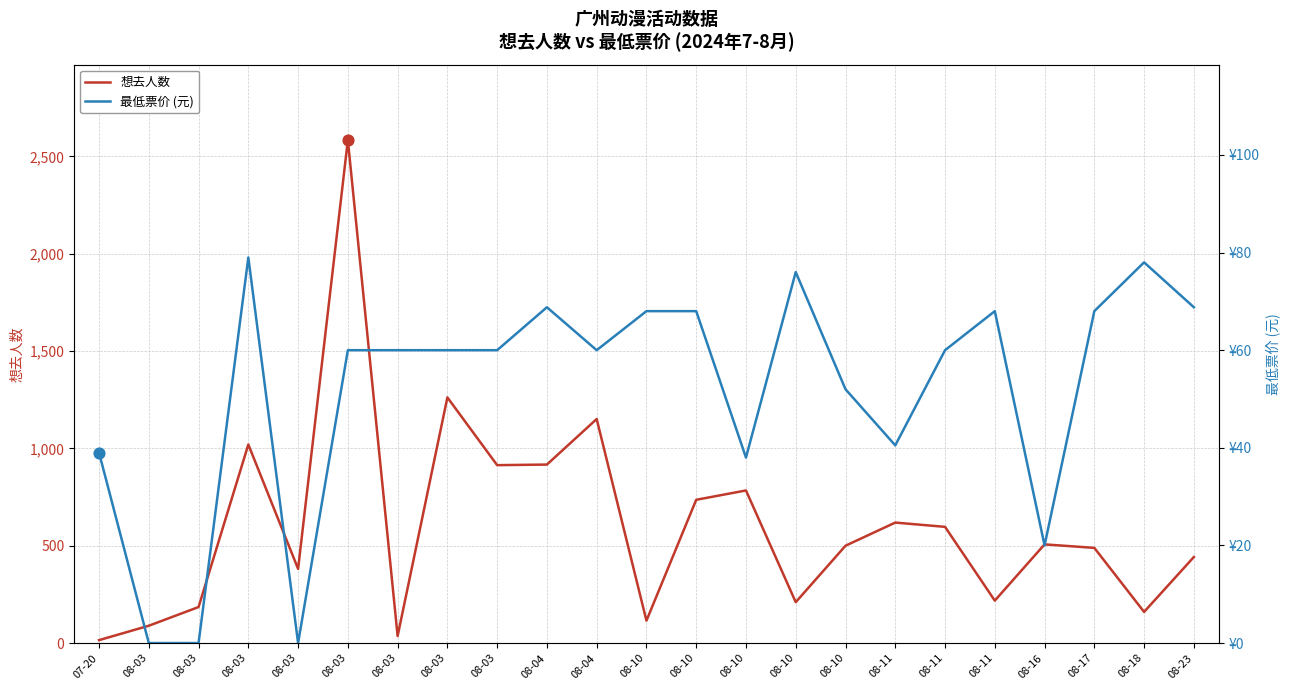

Is the value of 最低票价 (元) at 08-04 greater than the value of 想去人数 at 08-17?

No